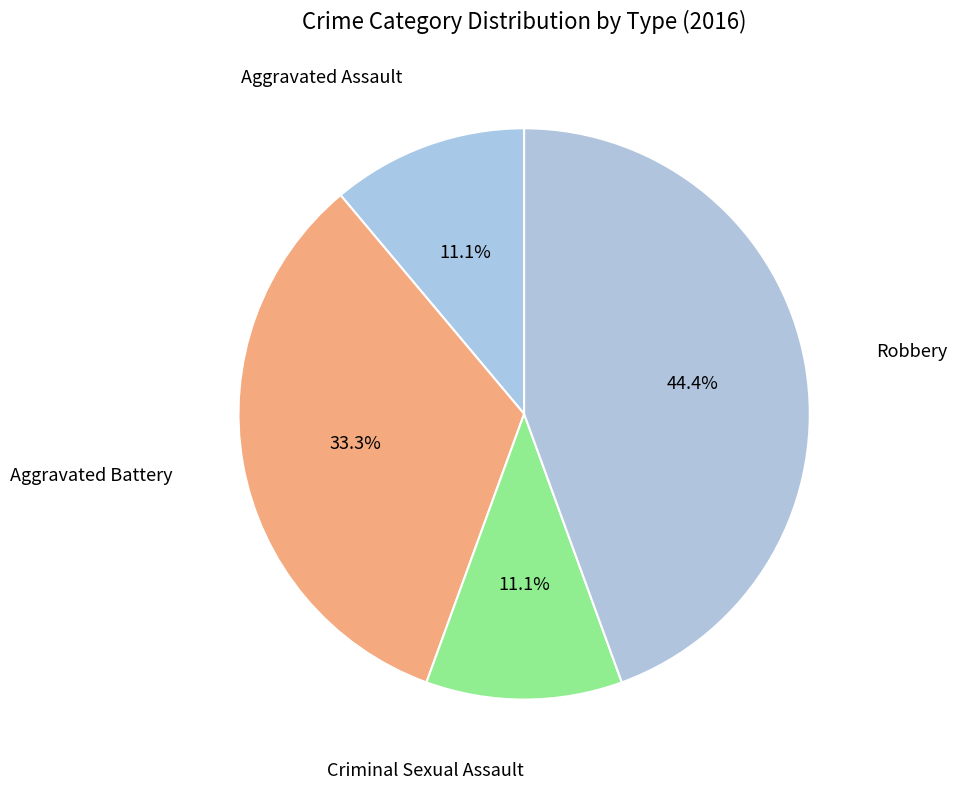

Count the number of slices in the pie.

4